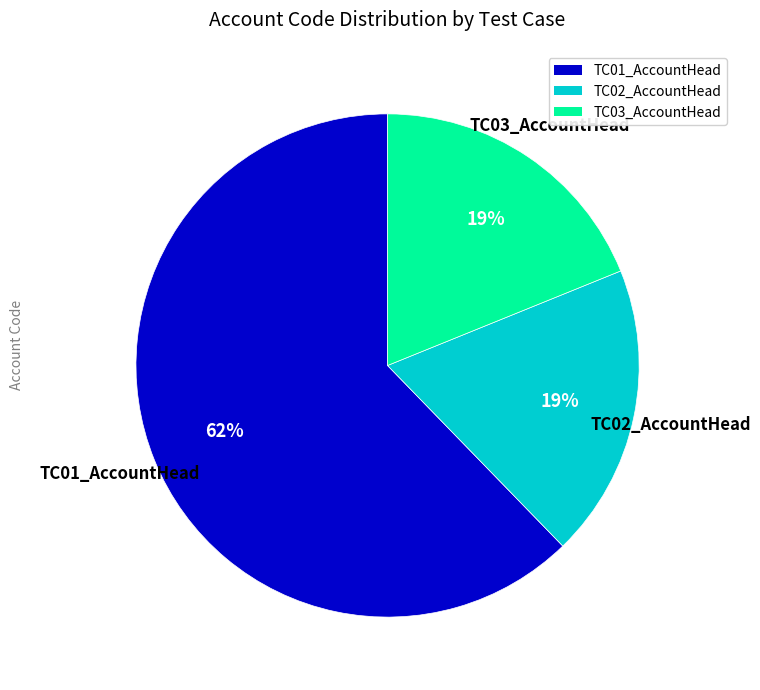

Which has a higher value, TC01_AccountHead or TC03_AccountHead?

TC01_AccountHead